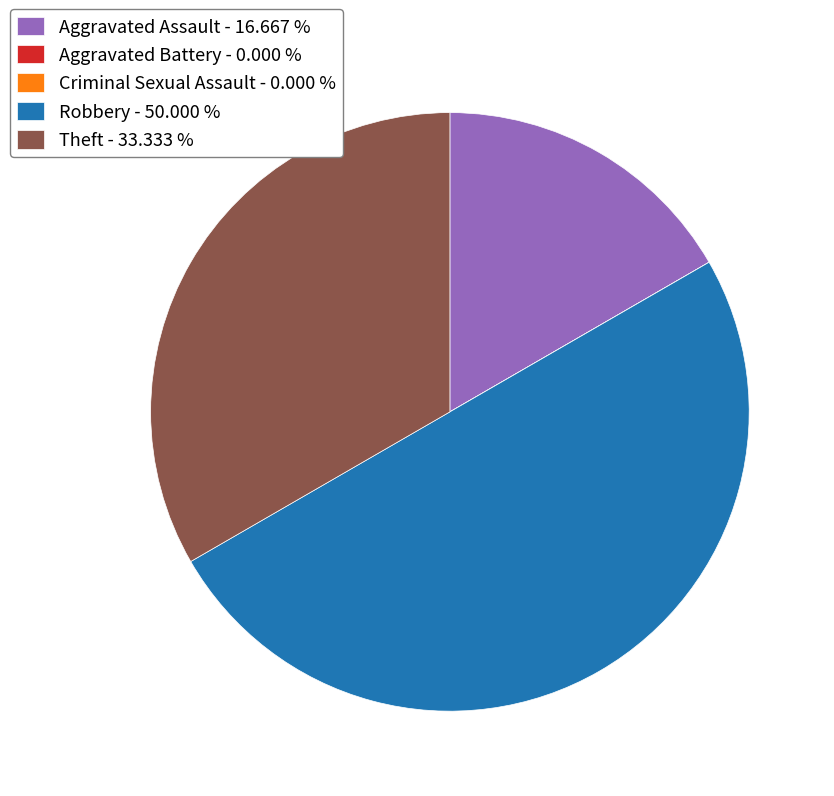

Which has a higher value, Theft - 33.333 % or Robbery - 50.000 %?

Robbery - 50.000 %